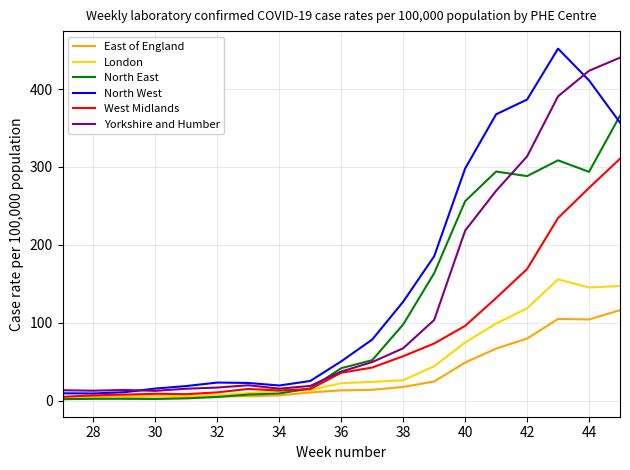

Which series has the largest total across all categories?

North West